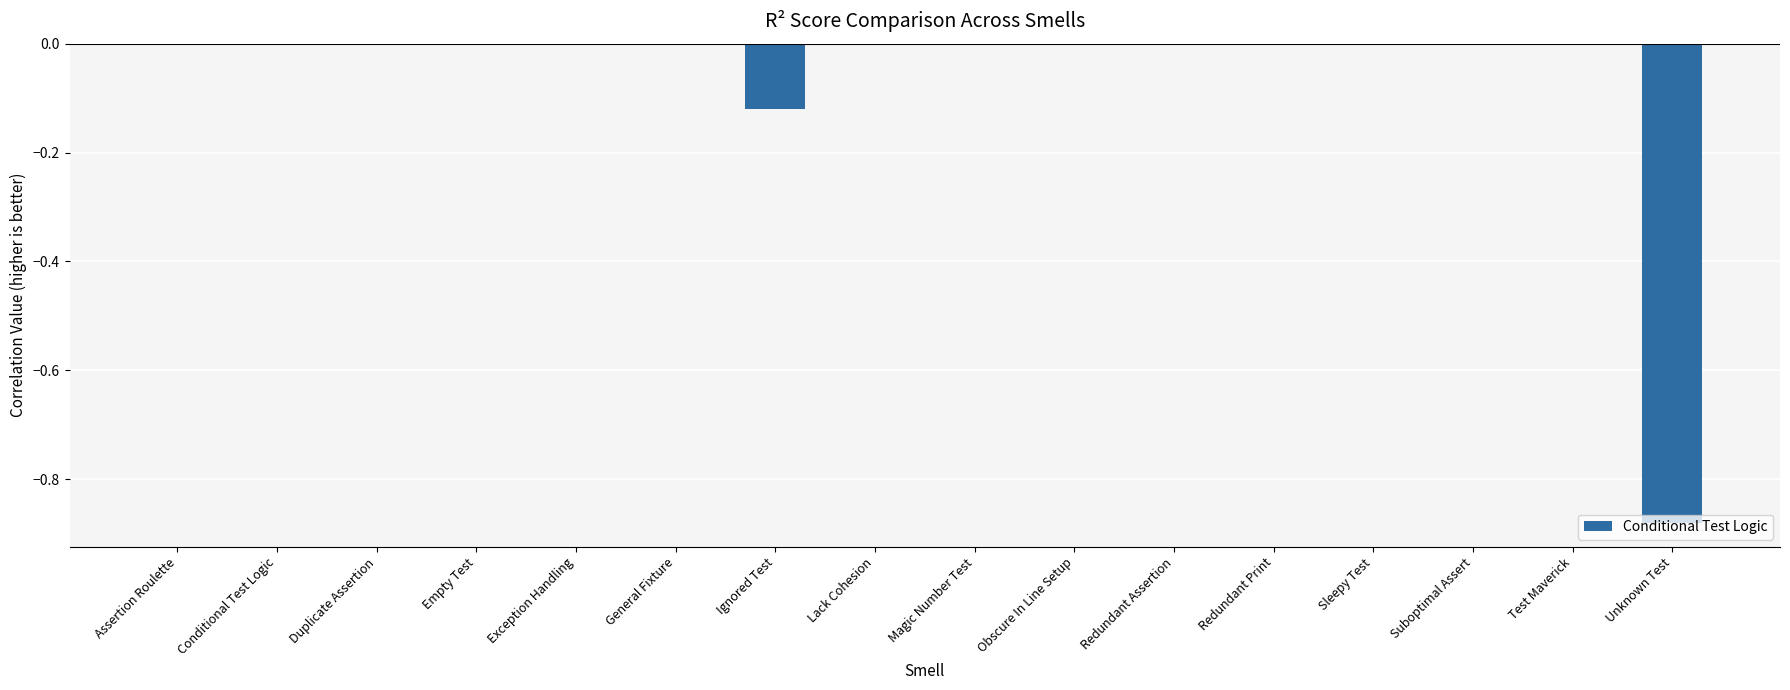

True or false: the data shows 0.0 at Magic Number Test.

True